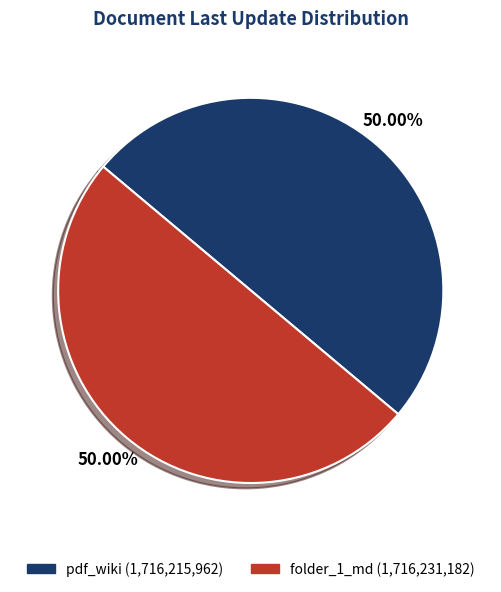

The pdf_wiki slice represents 57% of the pie. True or false?

False